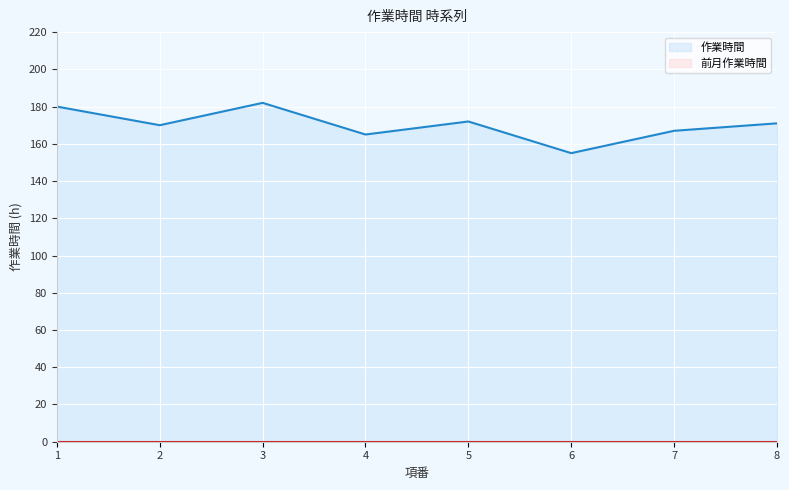

How many points are lower than both their immediate neighbors (excluding endpoints)?

3